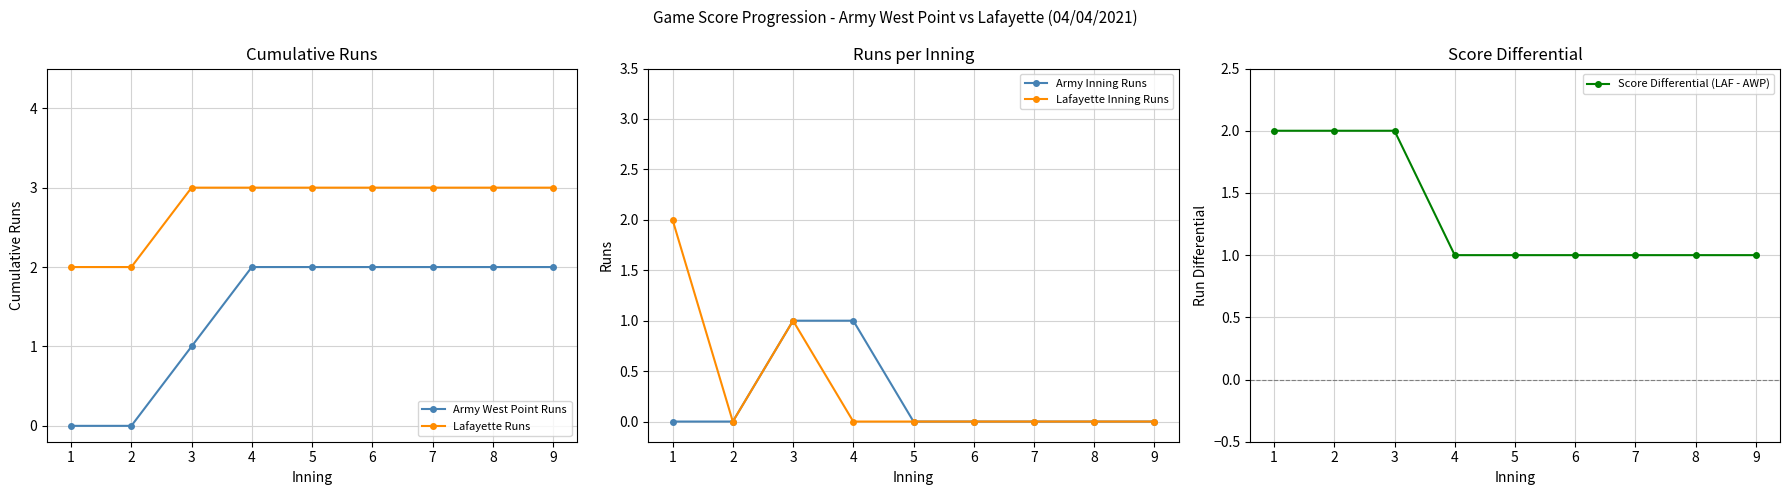

Reading left to right, list all the values displayed in this chart.

Army West Point Runs: 0	0	1	2	2	2	2	2	2
Lafayette Runs: 2	2	3	3	3	3	3	3	3
Army Inning Runs: 0	0	1	1	0	0	0	0	0
Lafayette Inning Runs: 2	0	1	0	0	0	0	0	0
Score Differential (LAF - AWP): 2	2	2	1	1	1	1	1	1